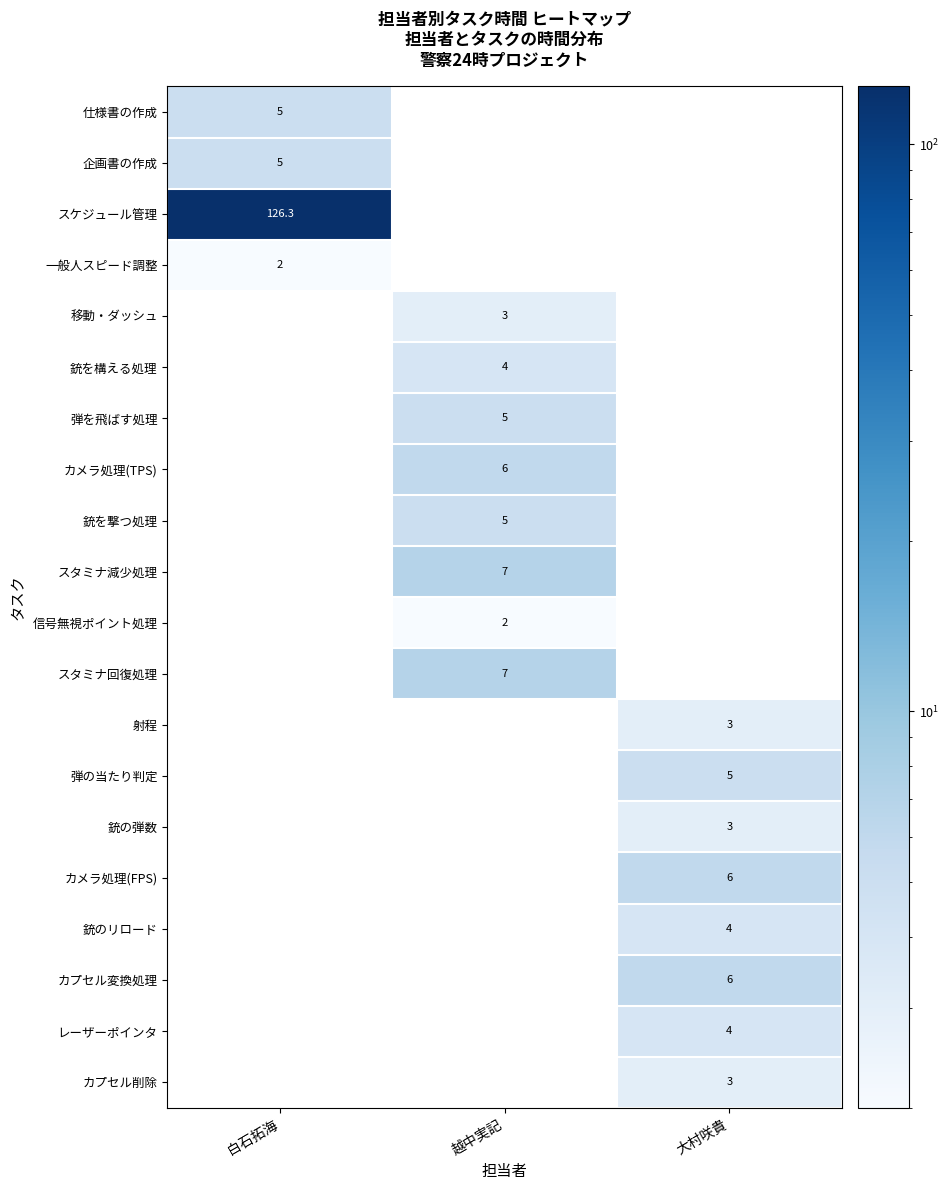

Which category has the highest value across all series?

白石拓海